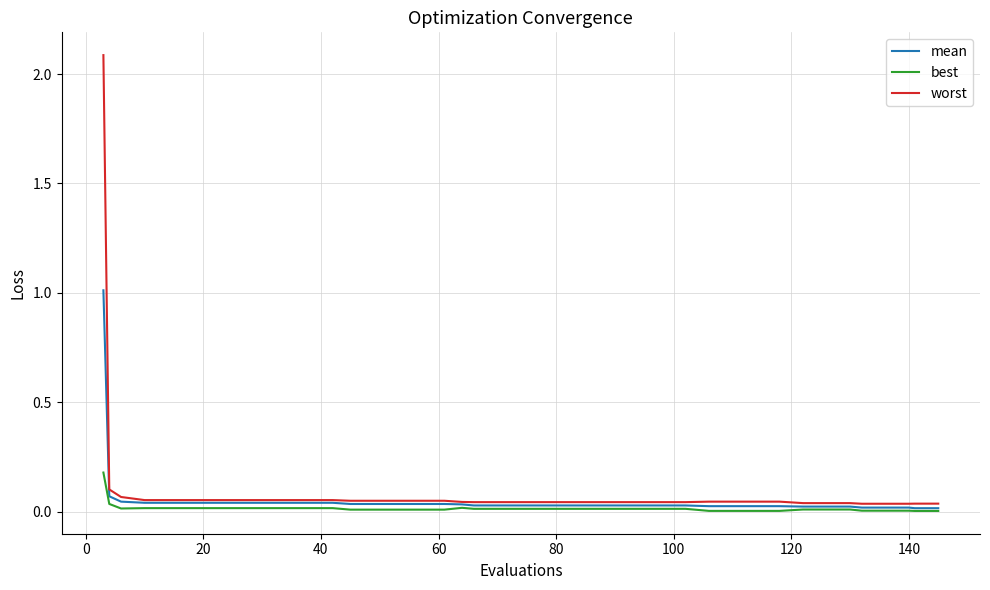

Which series has the largest range (max minus min)?

worst